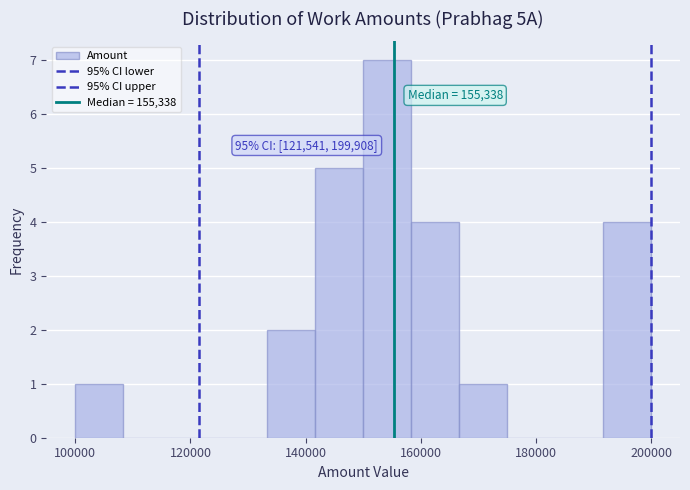

Which range on the x-axis has the tallest bar?

150000 to 158000